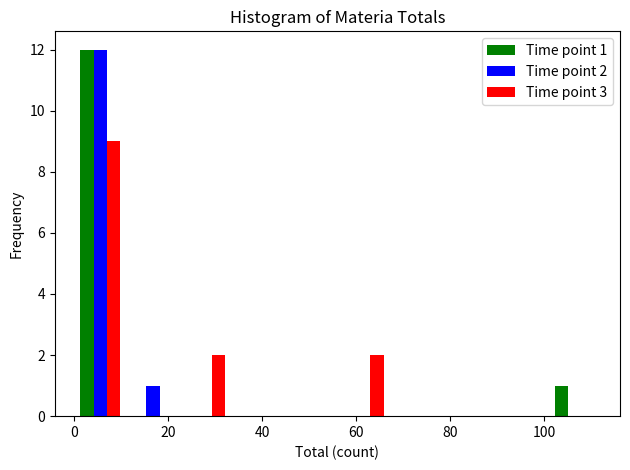

In the Time point 1 series, which range on the x-axis has the tallest bar?

0.0 to 11.2